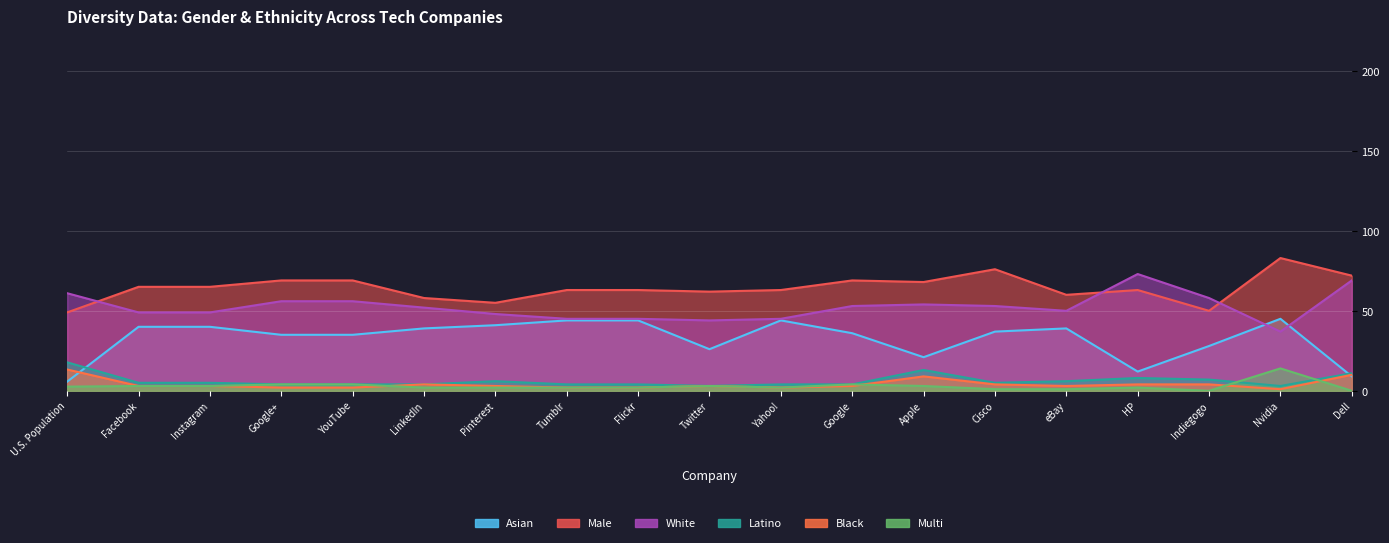

What is the label of the 11th point from the right?

Flickr